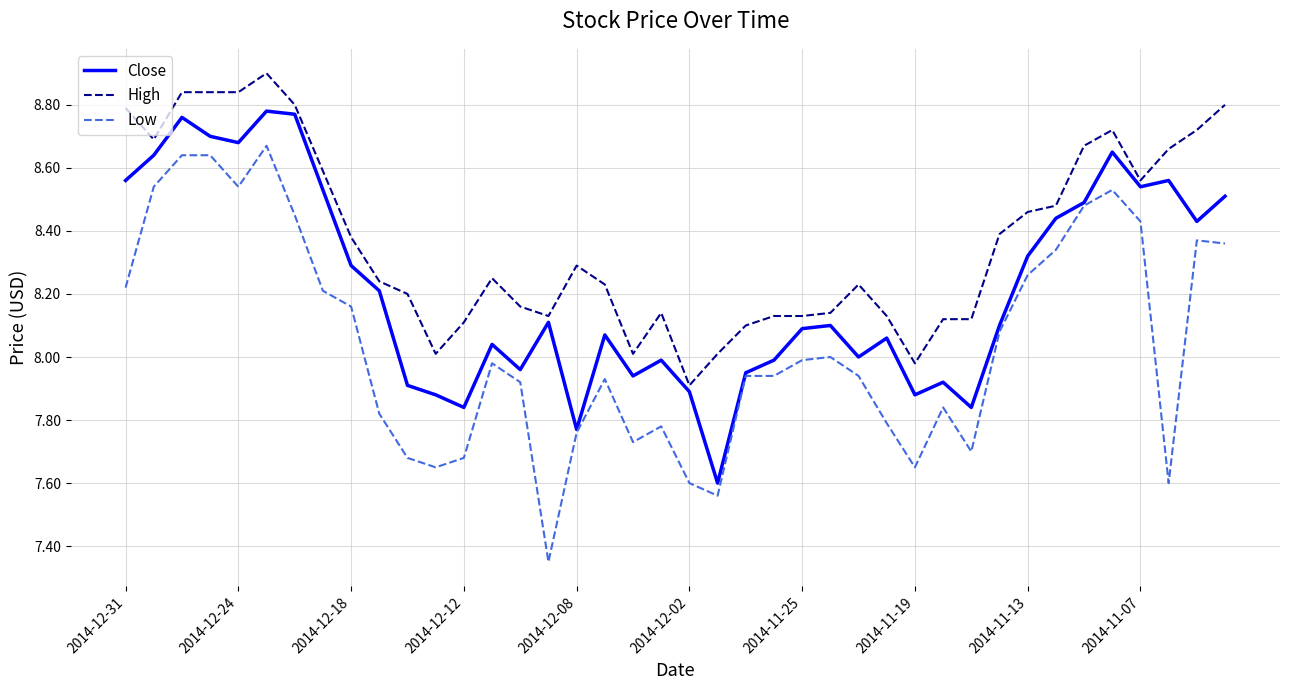

What is the maximum value for High?

8.9